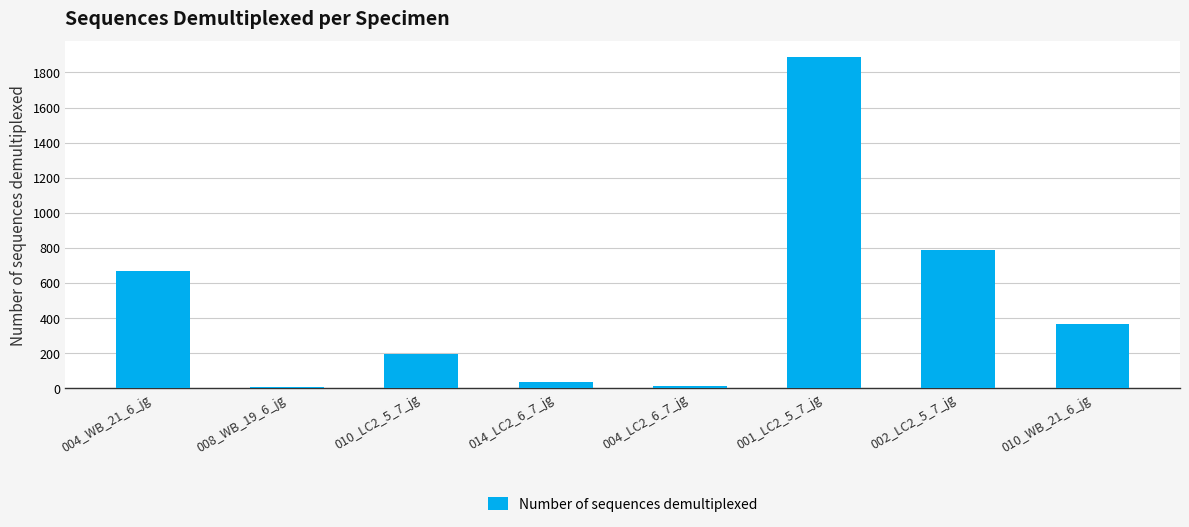

Which category has the highest value across all series?

001_LC2_5_7_jg